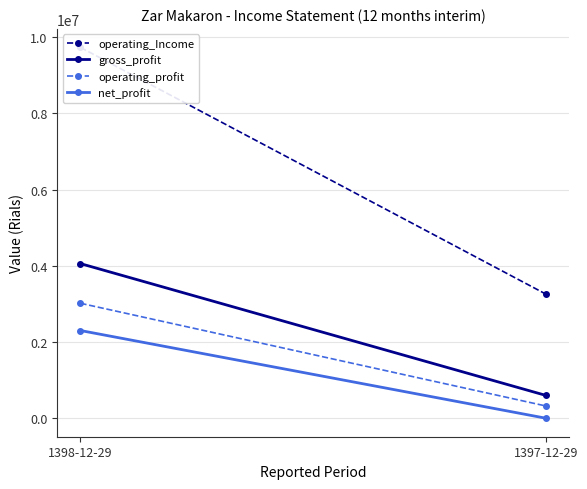

Is this an area chart (filled region under the line)?

No